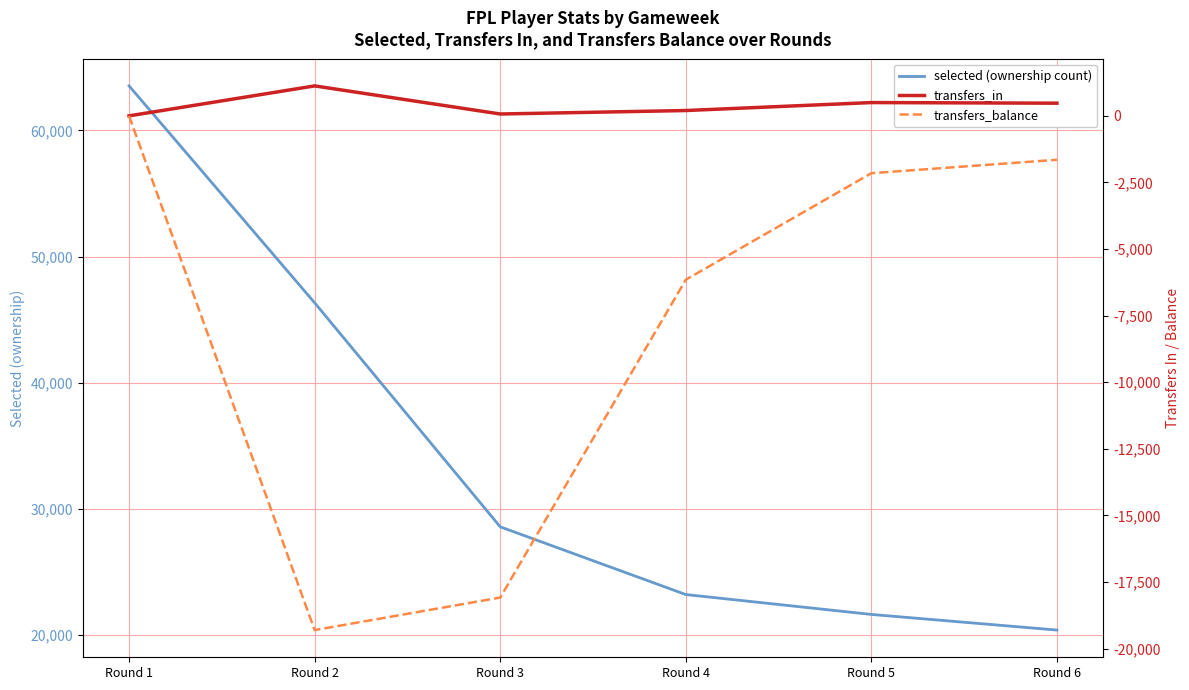

True or false: selected (ownership count) has more than 0 interior local peaks.

False